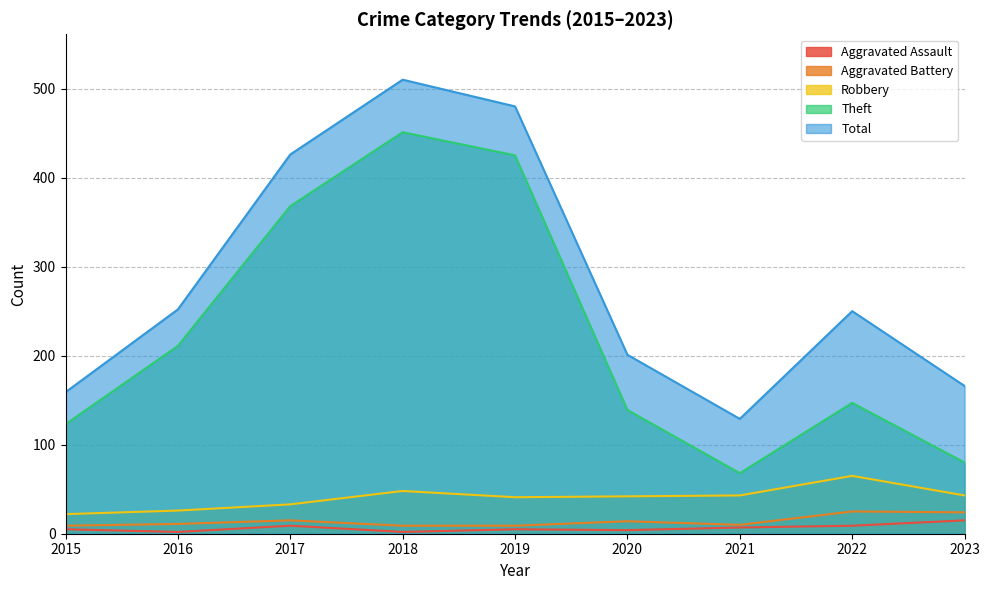

The value of Total at 2021 is 129. True or false?

True